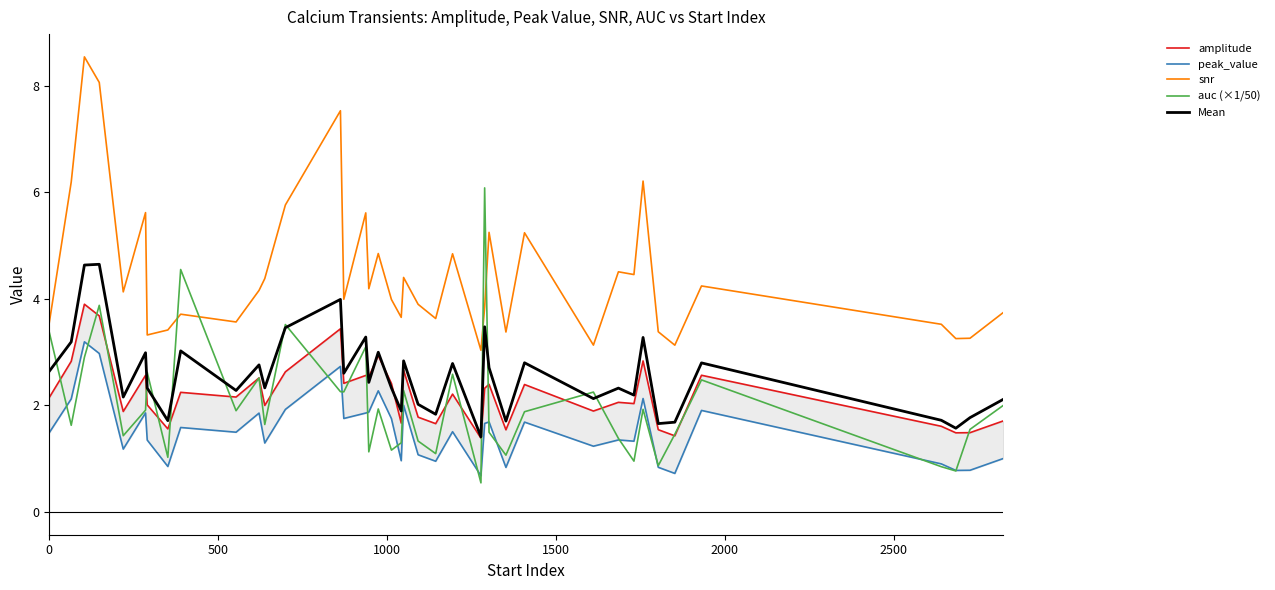

What is the average value of the Mean series?

2.6